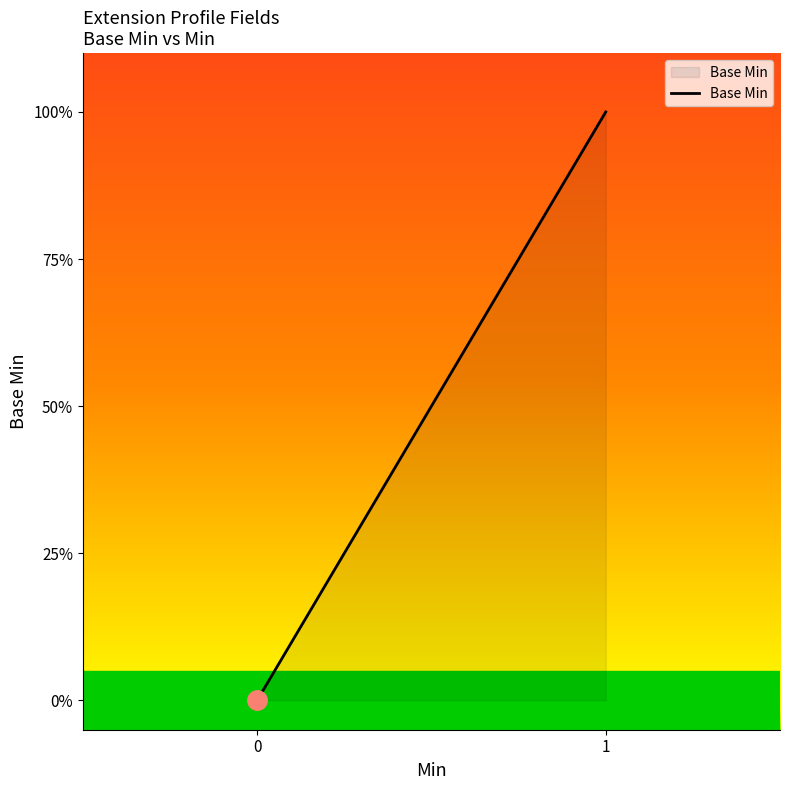

How many values are above zero?

1